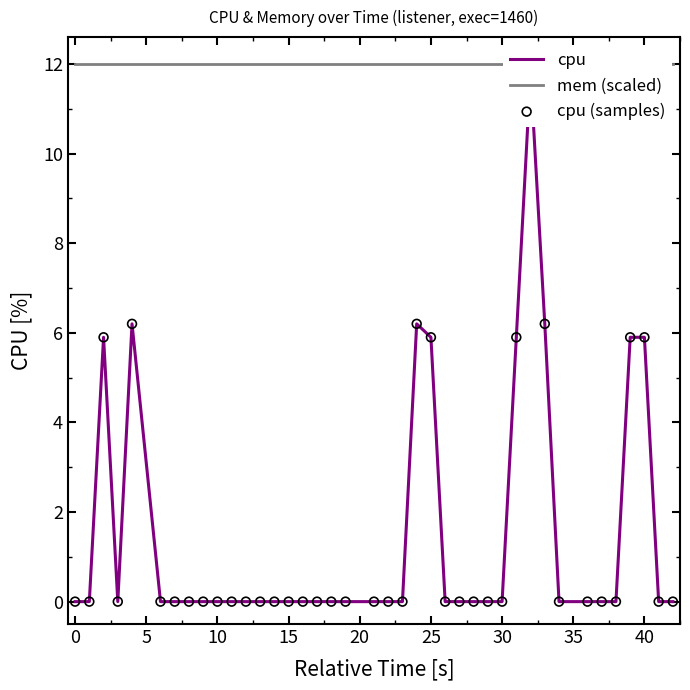

Which series has the largest total across all categories?

mem (scaled)